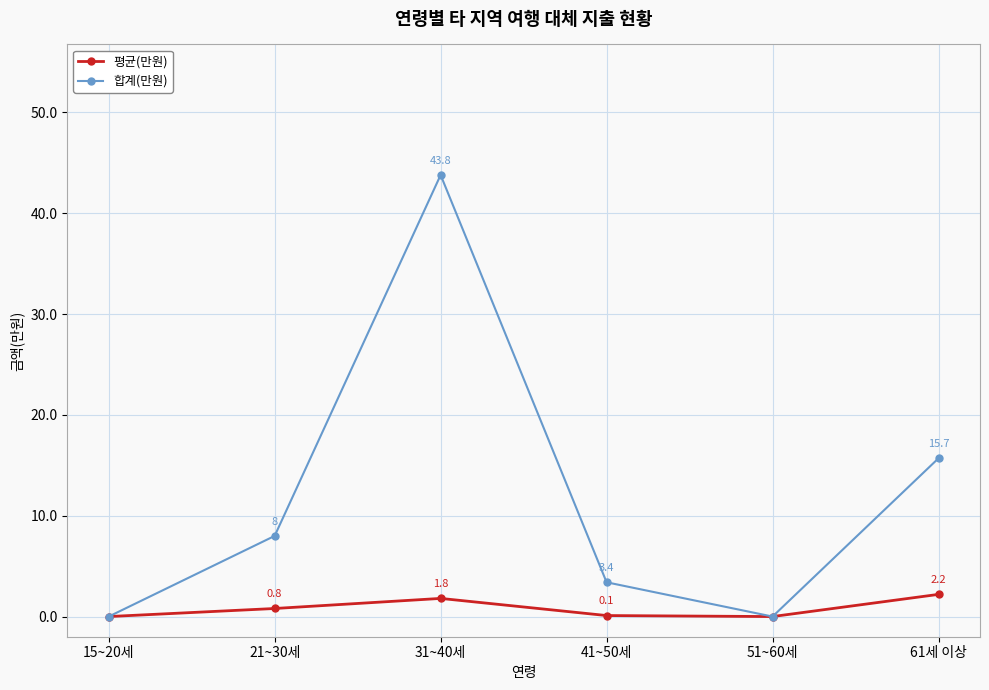

The 합계(만원) series shows 26.2 at 61세 이상. True or false?

False